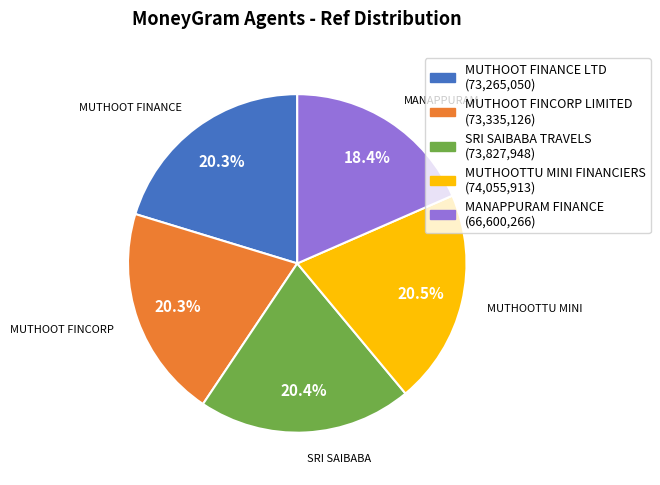

To the nearest percent, what percentage of the pie is MANAPPURAM FINANCE?

18%